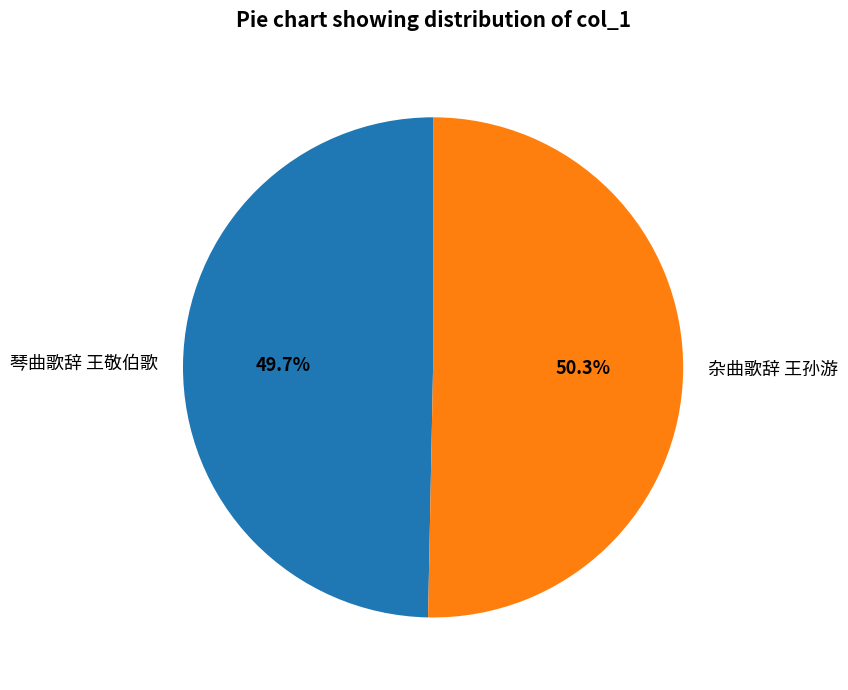

What percentage is the 杂曲歌辞 王孙游 slice, to the nearest percent?

50%